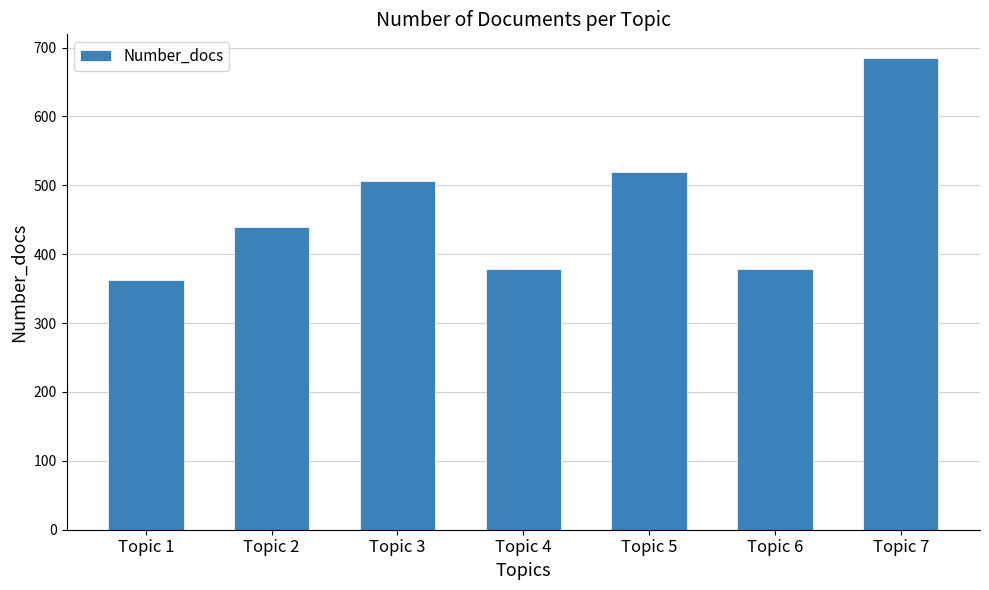

Read the value at Topic 7.

685